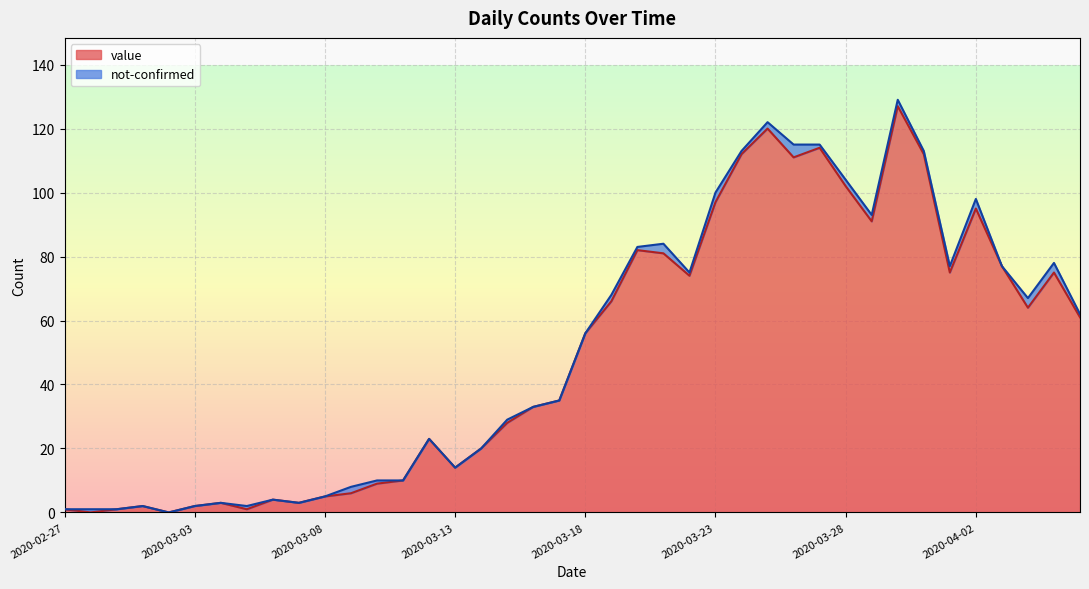

Does the chart display data point markers on the line(s)?

No